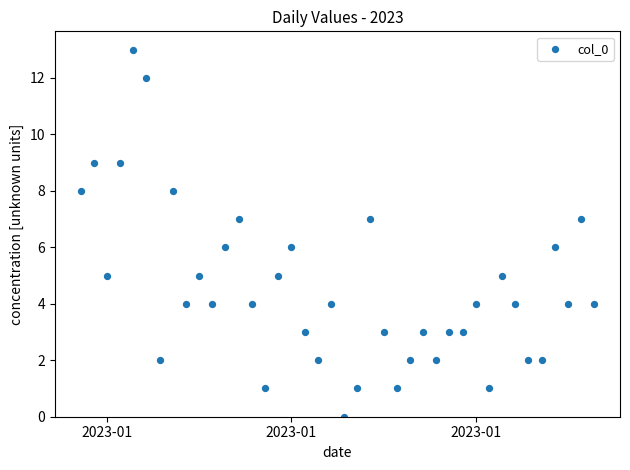

What is the range of Y values (max minus min)?

13